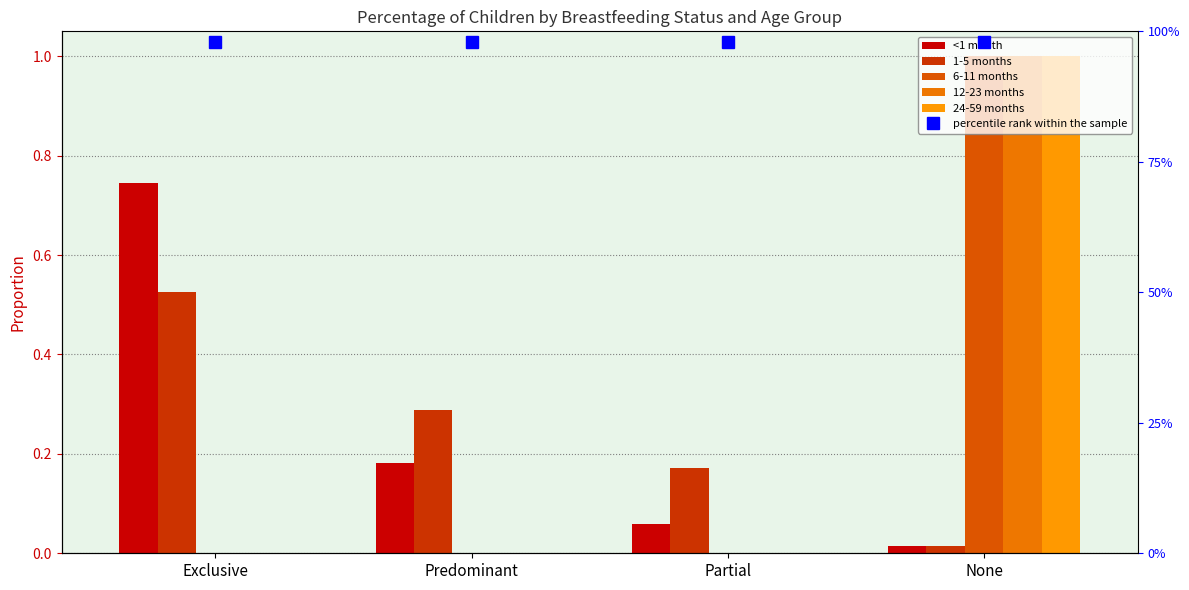

What is the spread (max minus min) of values at Predominant?

0.3